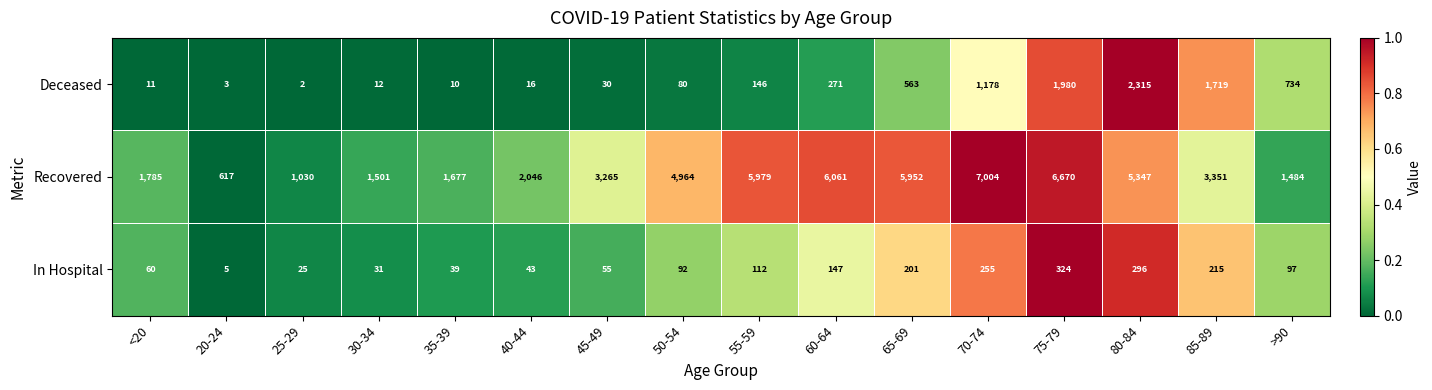

At which category is the sum across all series the highest?

75-79